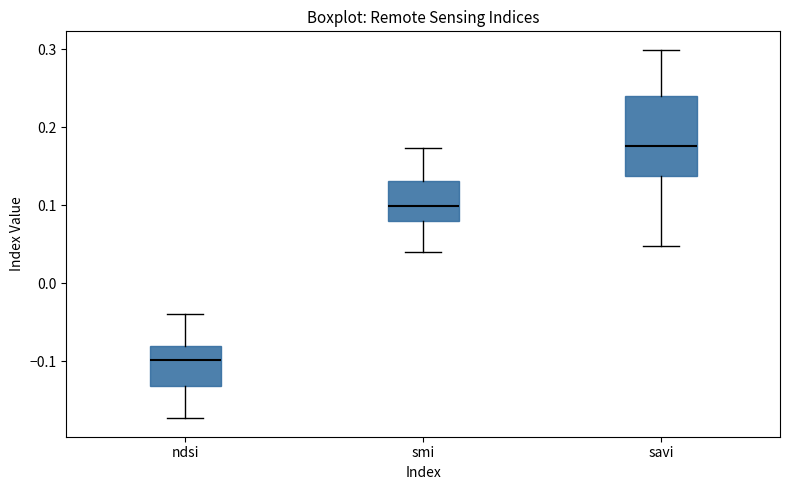

Where is the upper edge of the box for smi on the y-axis? The values are not printed on the chart, so give them approximately, as read against the axis.

0.13